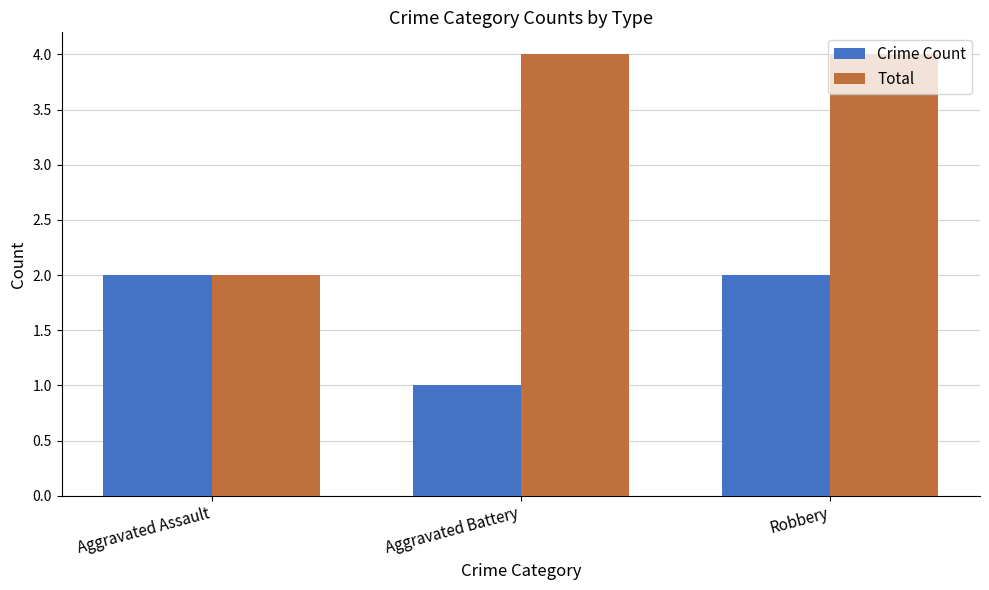

What are all the series names shown in the legend?

Crime Count, Total